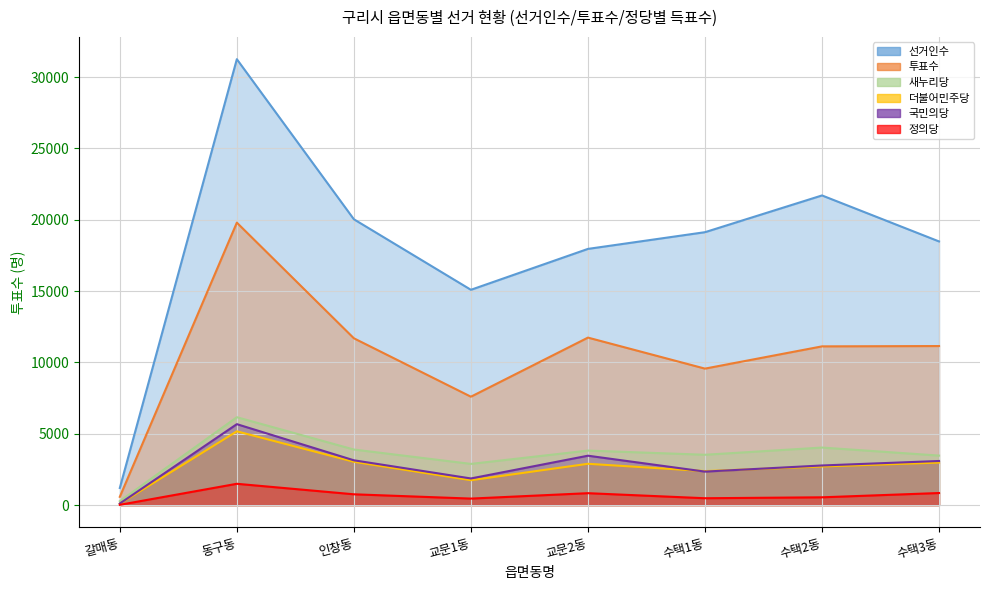

What are all the series names shown in the legend?

선거인수, 투표수, 새누리당, 더불어민주당, 국민의당, 정의당